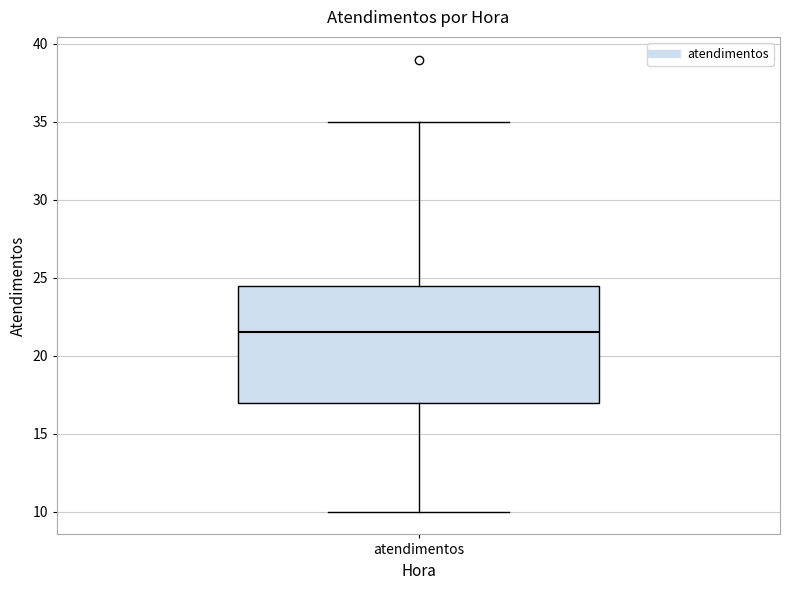

Where does the lower whisker of the box for atendimentos end on the y-axis? The values are not printed on the chart, so give them approximately, as read against the axis.

10.0